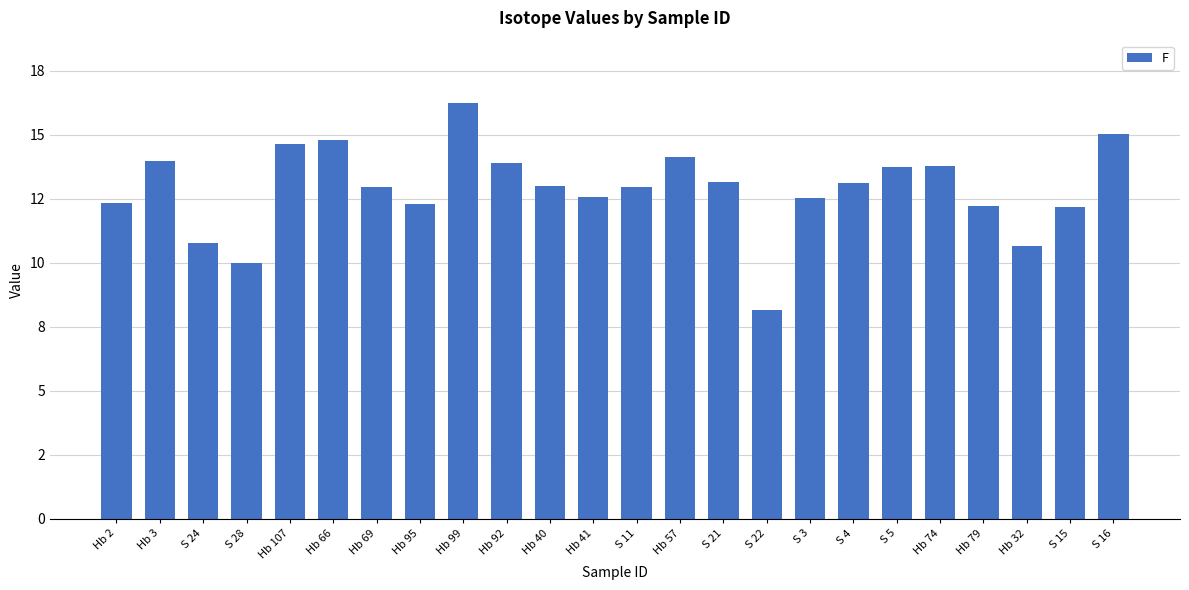

What is the label of the 14th bar from the right?

Hb 40